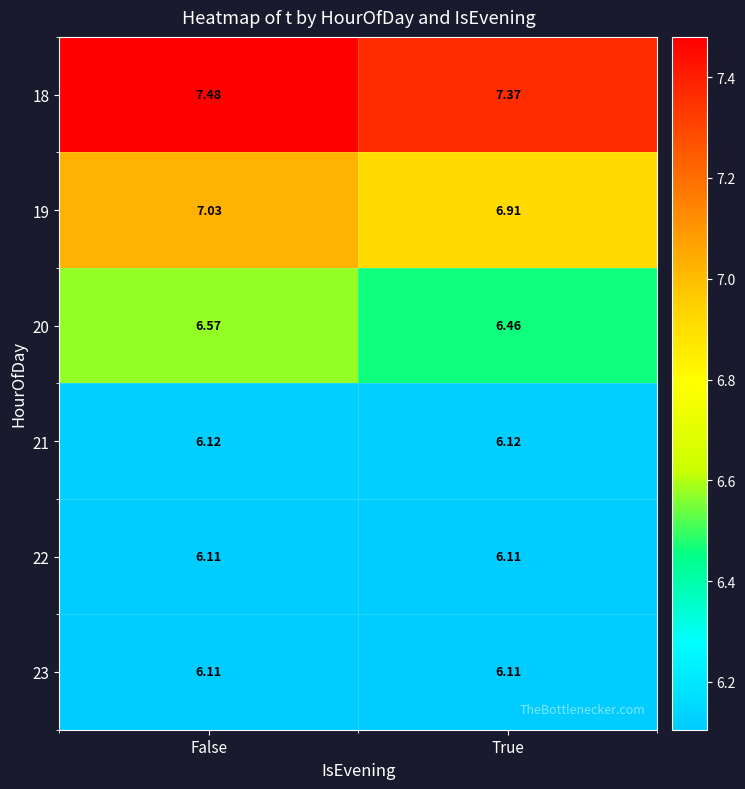

What is the total value across all series at False?

39.4